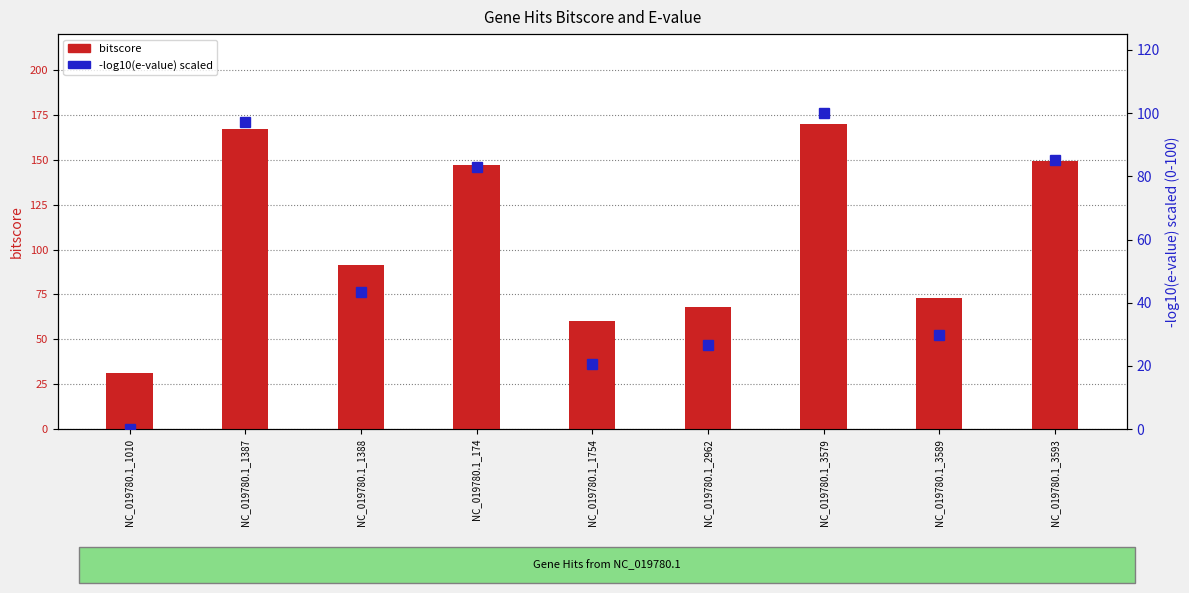

Rank the series by their maximum value, from highest to lowest.

bitscore, -log10(e-value) scaled